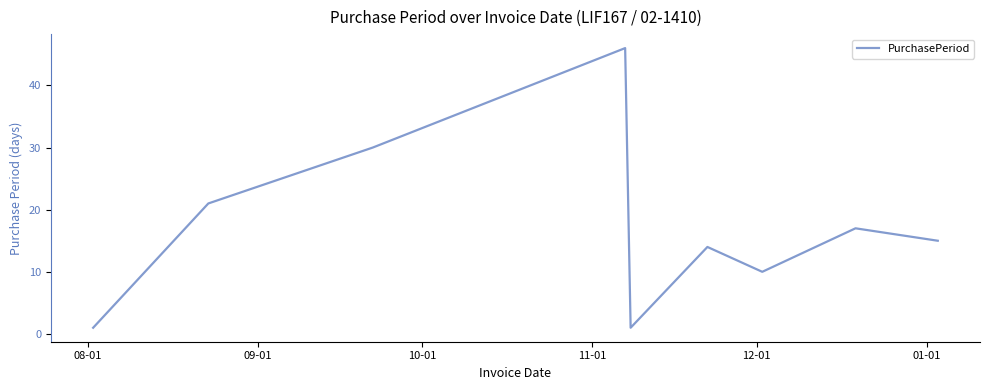

Reading left to right, list all the values displayed in this chart.

1	21	30	46	1	14	10	17	15